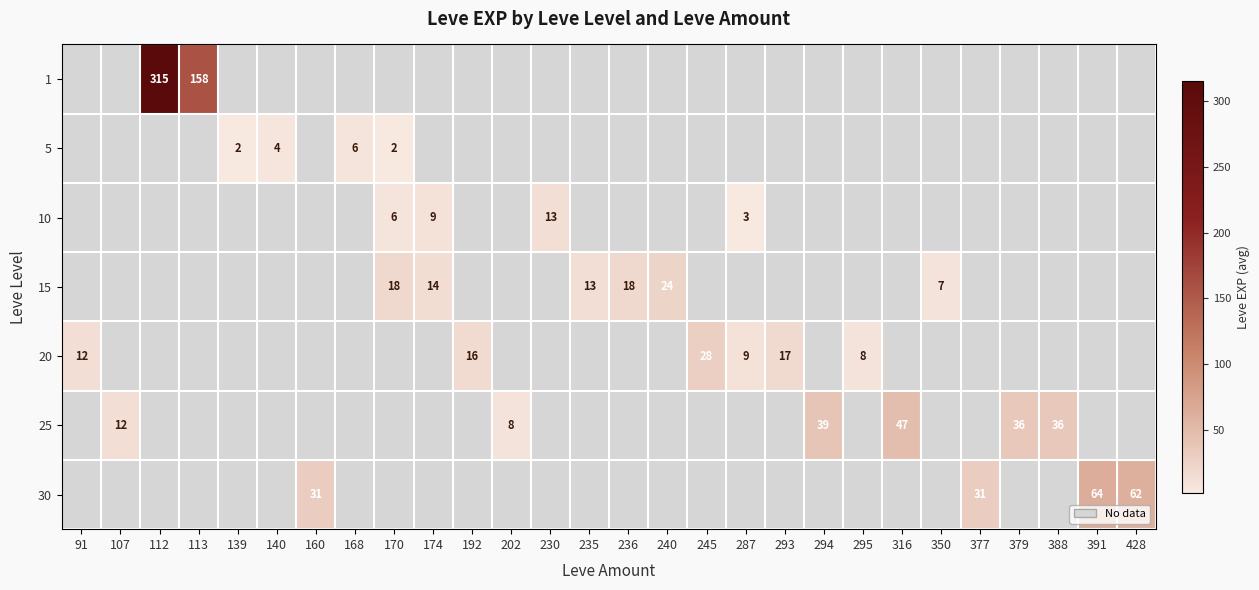

True or false: 30 has a value of 24.1 at 391.

False